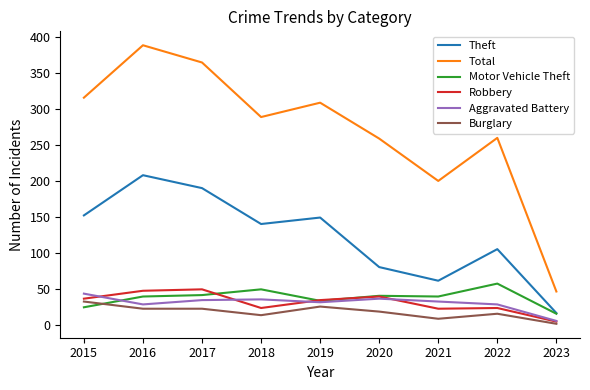

What are all the series names shown in the legend?

Theft, Total, Motor Vehicle Theft, Robbery, Aggravated Battery, Burglary